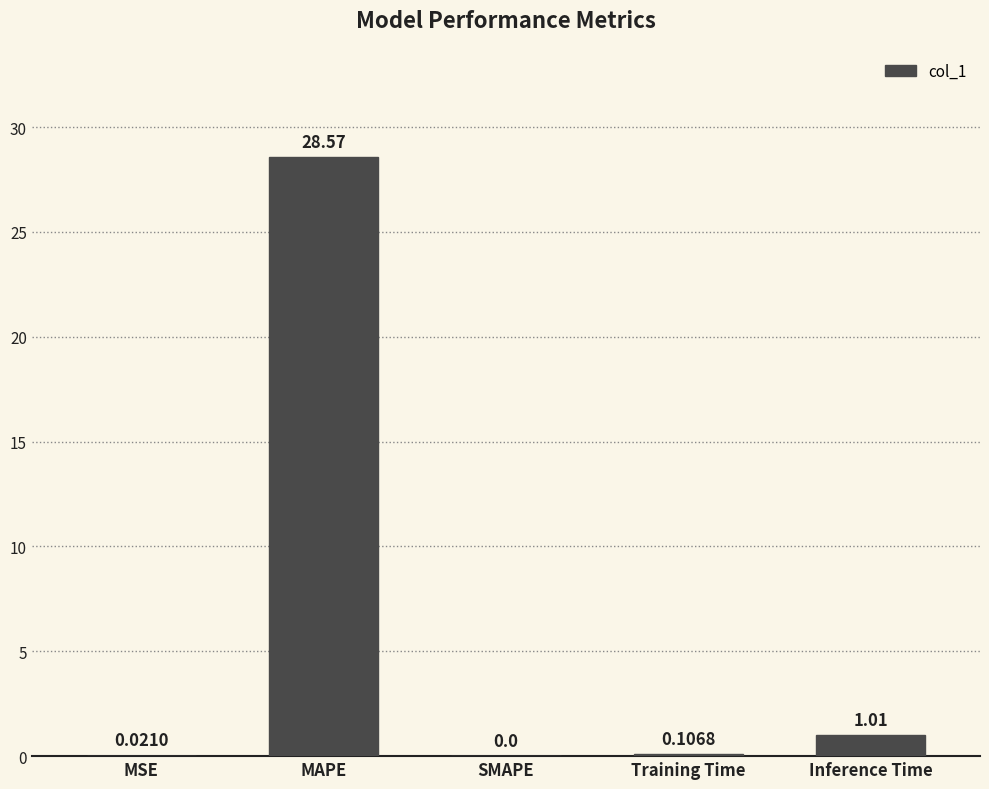

What is the difference between the values at MAPE and MSE?

28.6